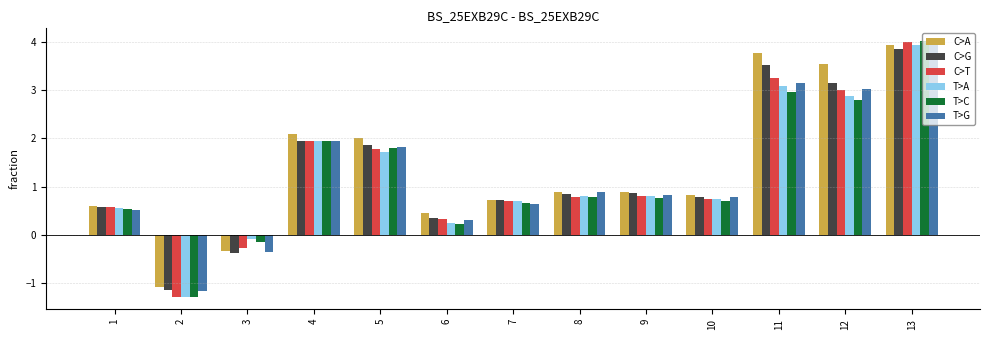

At which label does C>A reach its minimum?

2